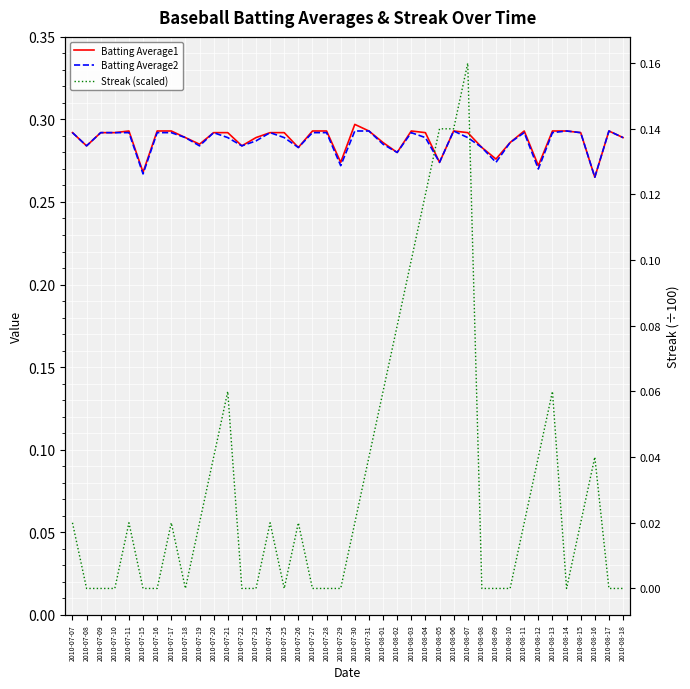

True or false: Batting Average2 and Batting Average1 intersect in this chart.

False